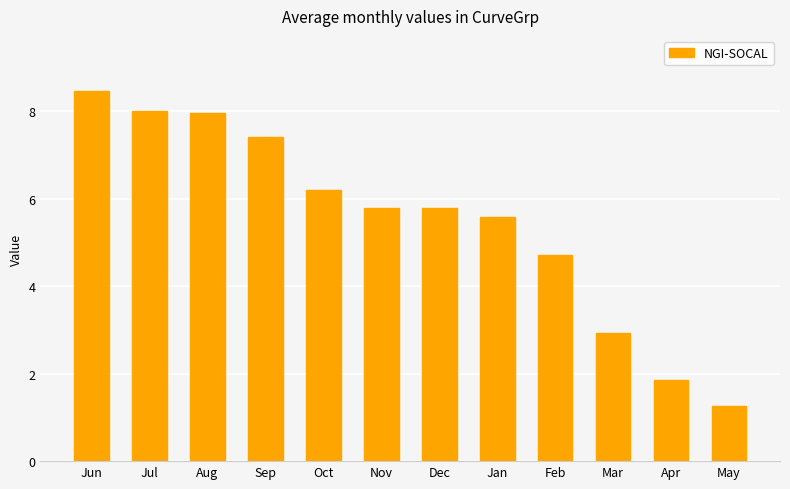

Are the bars grouped side by side (vs. stacked)?

No